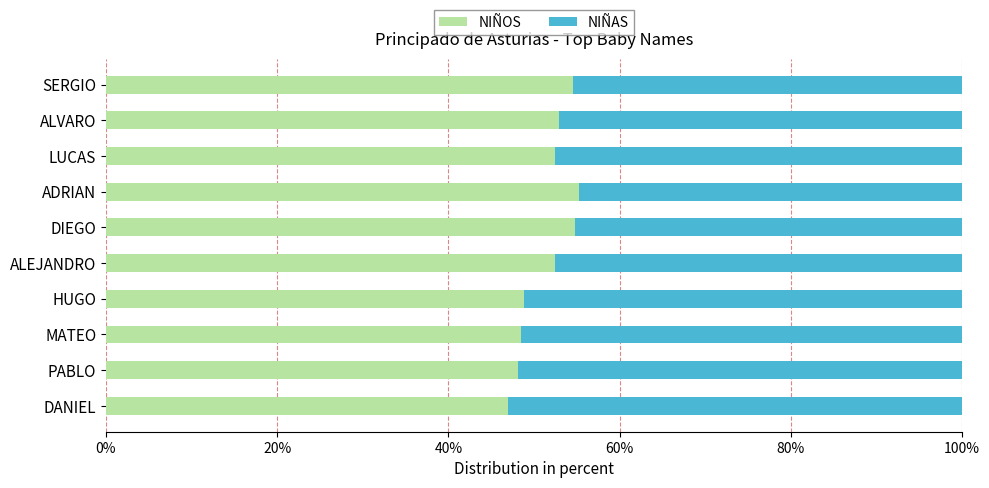

The NIÑOS series shows 54.5 at SERGIO. True or false?

True